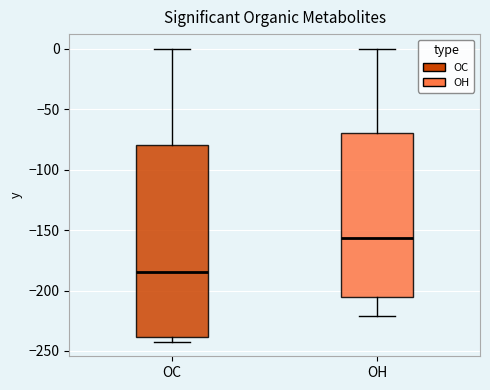

Reading left to right, transcribe this box plot: for each box, give where its median line is, the range the box spans, and where its two whiskers end, as read against the y-axis. The values are not printed on the chart, so give them approximately, as read against the axis.

OC: median -185, box -240 to -80, whiskers -240 (just below the box's lower edge) to 0
OH: median -155, box -205 to -70, whiskers -220 to 0